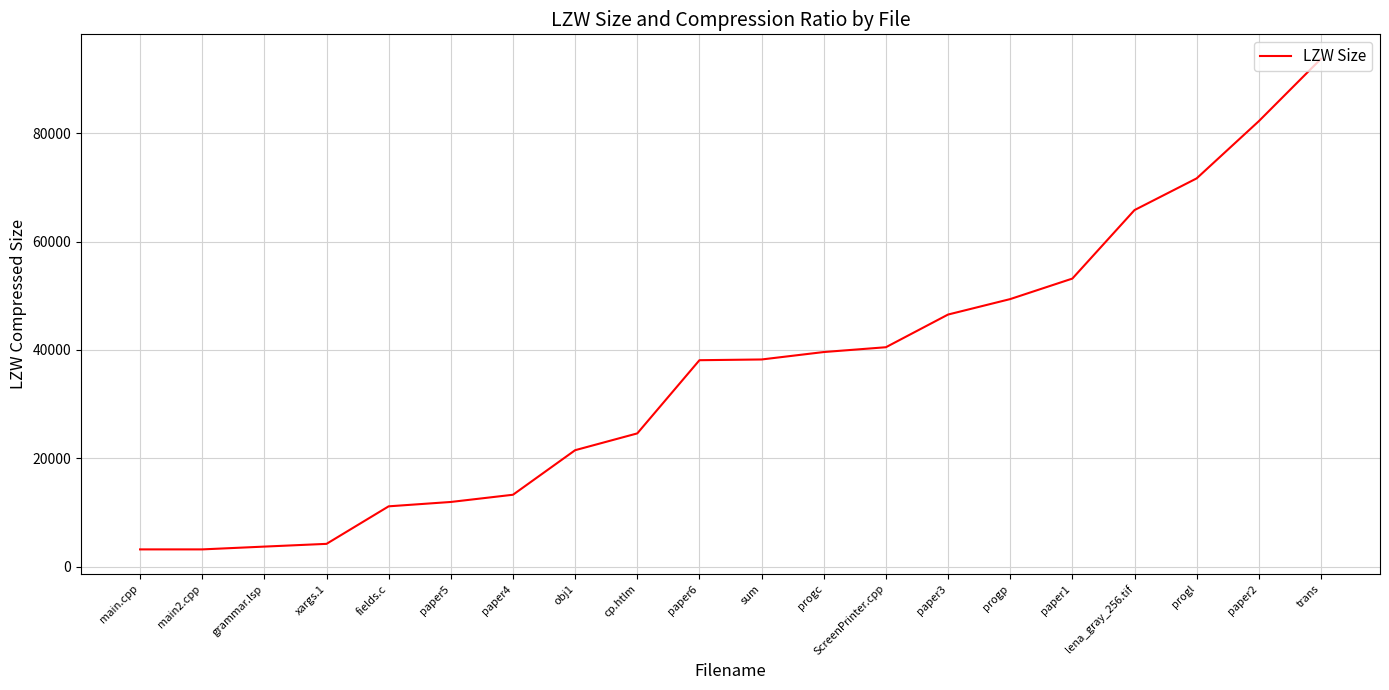

What is the ratio of the value at paper3 to the value at progc?

1.2